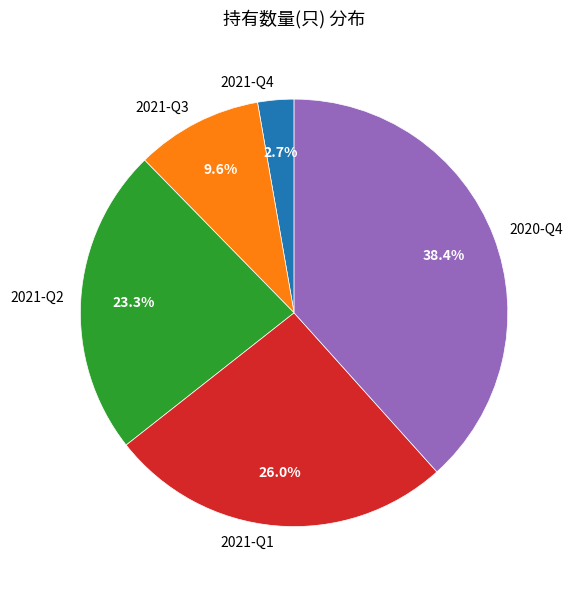

Rank the categories by value from lowest to highest.

2021-Q4, 2021-Q3, 2021-Q2, 2021-Q1, 2020-Q4